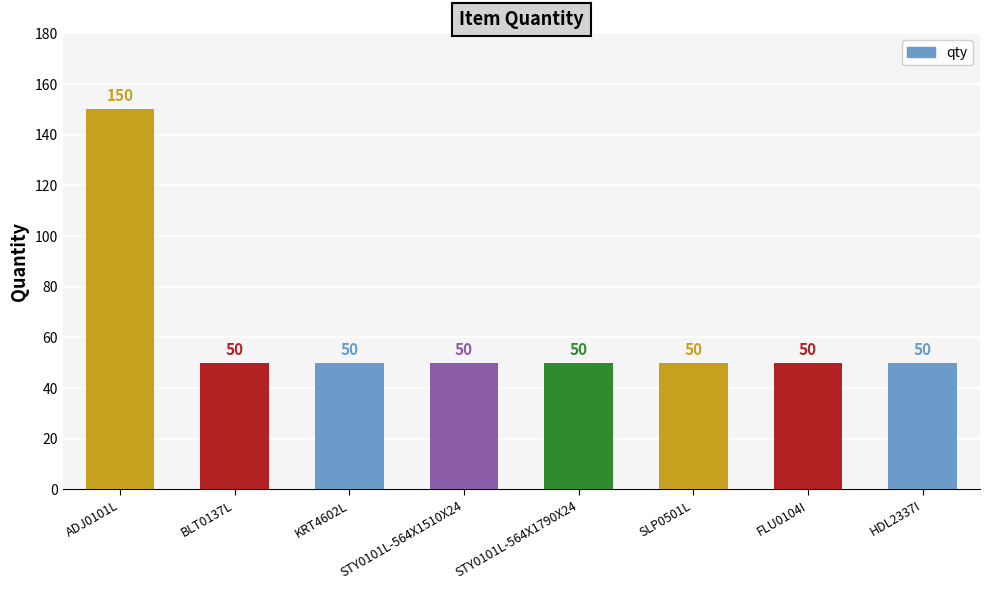

The chart shows a value of 50 at STY0101L-564X1790X24. True or false?

True